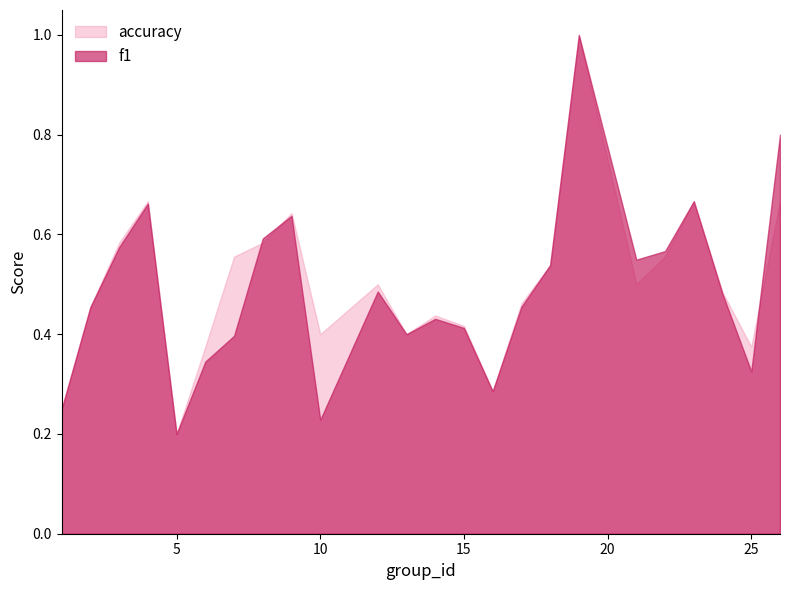

Reading left to right, transcribe all the data shown in this chart.

f1: 1=0.2	2=0.5	3=0.6	4=0.7	5=0.2	6=0.3	7=0.4	8=0.6	9=0.6	10=0.2	12=0.5	13=0.4	14=0.4	15=0.4	16=0.3	17=0.5	18=0.5	19=1.0	21=0.5	22=0.6	23=0.7	24=0.5	25=0.3	26=0.8
accuracy: 1=0.2	2=0.5	3=0.6	4=0.7	5=0.2	6=0.4	7=0.6	8=0.6	9=0.6	10=0.4	12=0.5	13=0.4	14=0.4	15=0.4	16=0.3	17=0.5	18=0.5	19=1.0	21=0.5	22=0.6	23=0.7	24=0.5	25=0.4	26=0.7